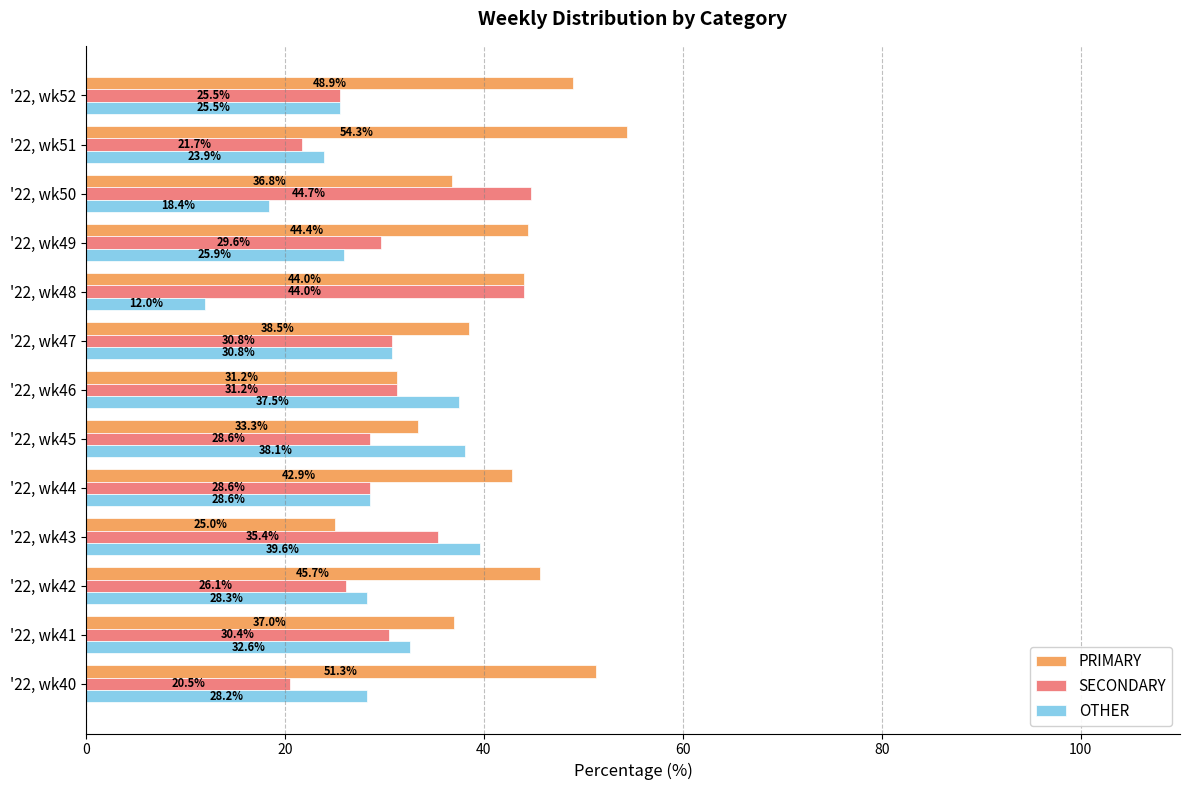

Which series has the widest spread of values?

PRIMARY